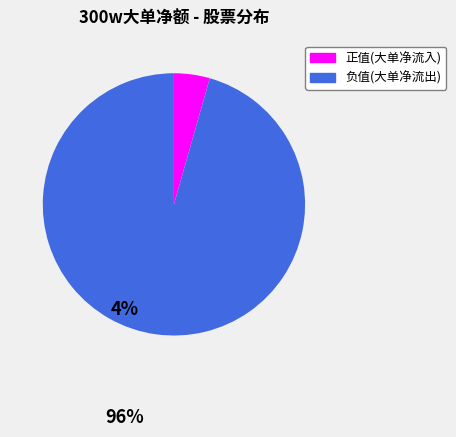

Which slice is the smallest?

正值(大单净流入)